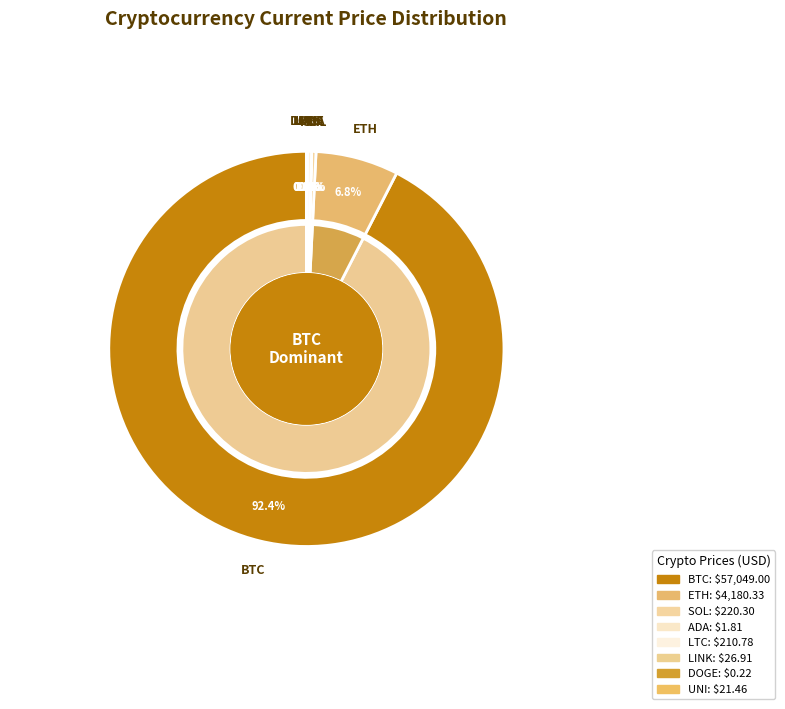

Which has a higher value, eth or ltc?

eth